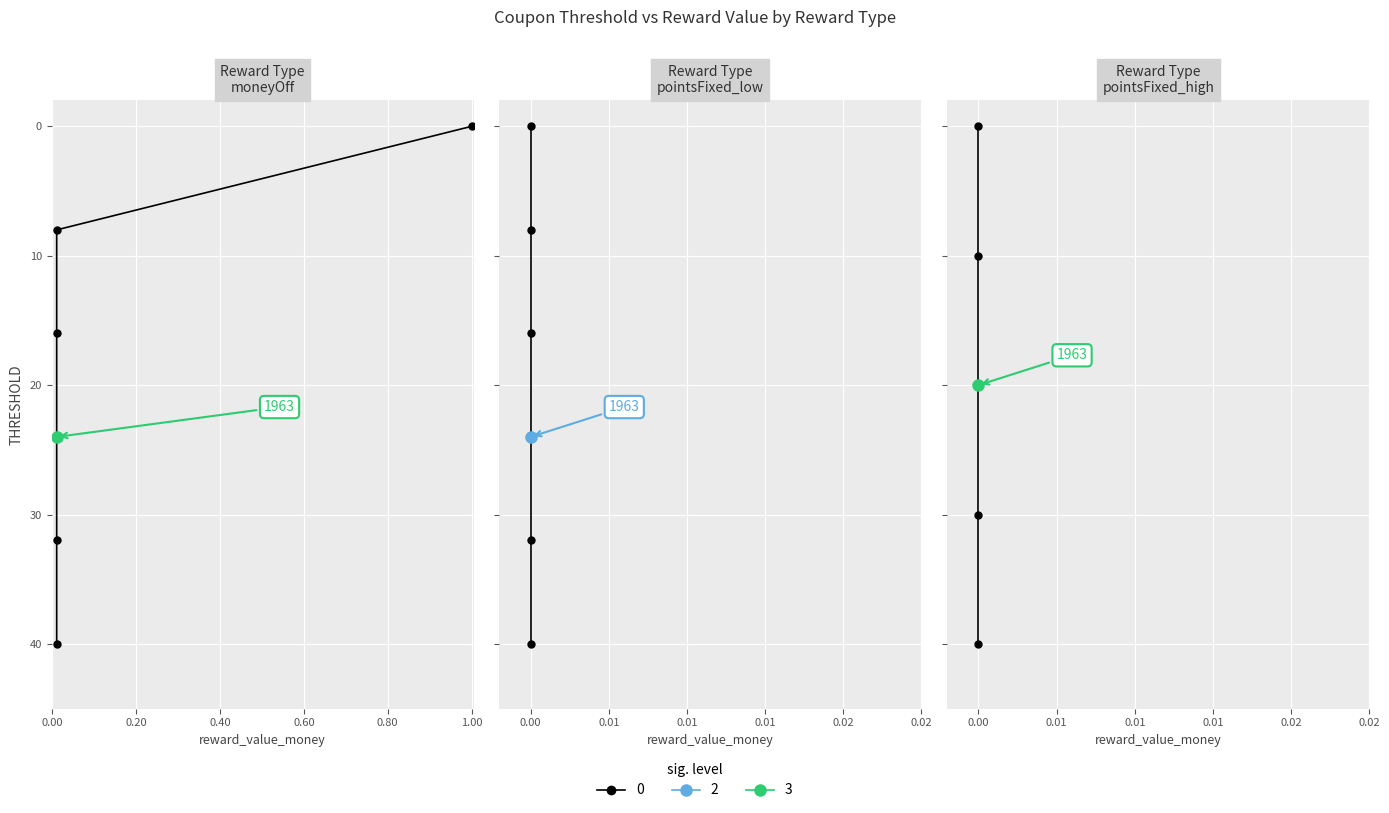

The THRESHOLD series shows 6.7 at 2021_Tu_Cycle13_C007. True or false?

False